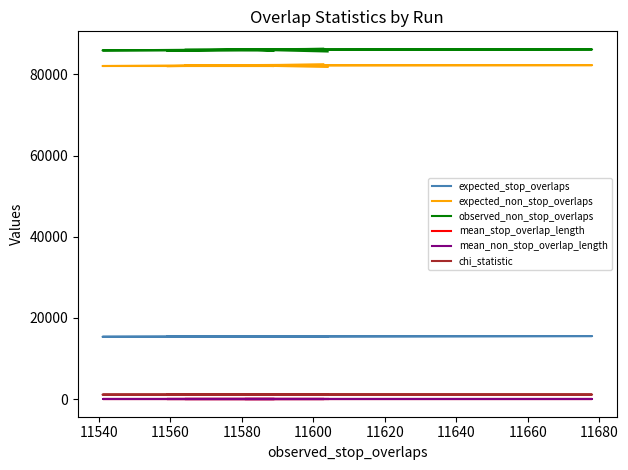

What is the spread (max minus min) of values at 11680?

86079.7